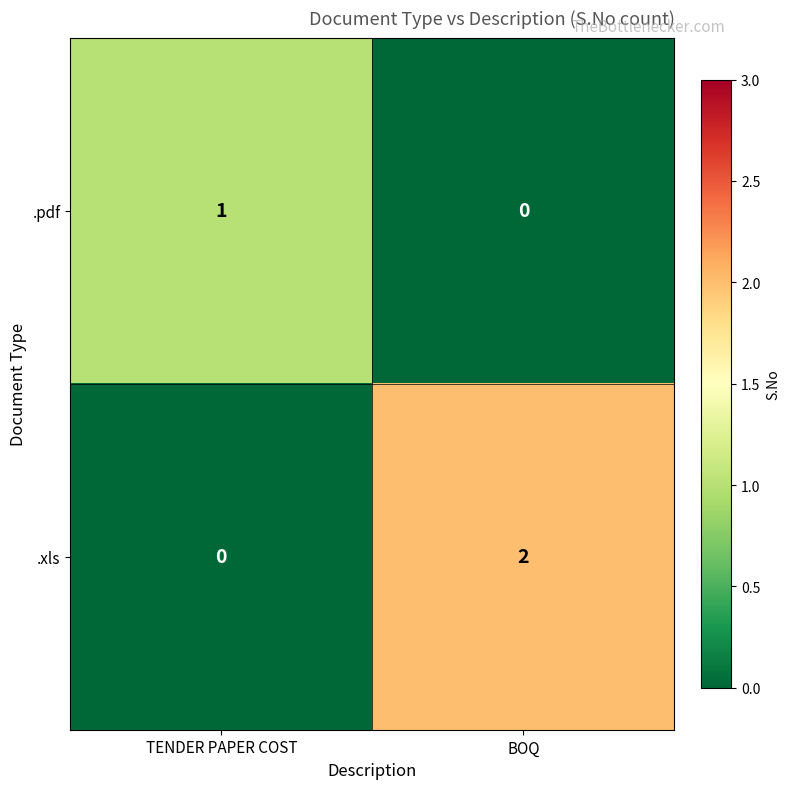

Reading left to right, transcribe all the data shown in this chart.

.pdf: 1	0
.xls: 0	2